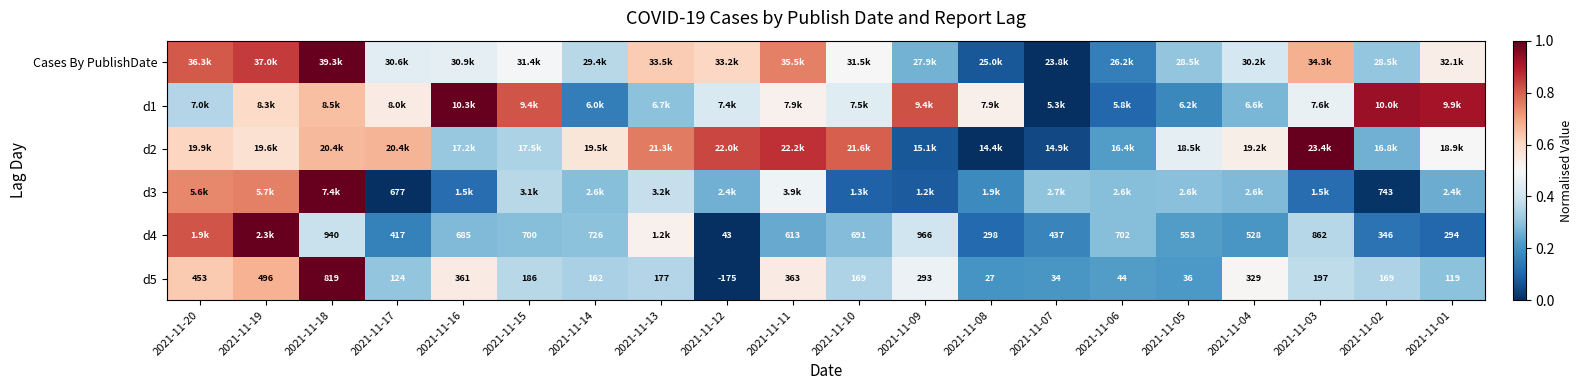

Is it true that Cases By PublishDate equals 0.9 at 2021-11-19?

True